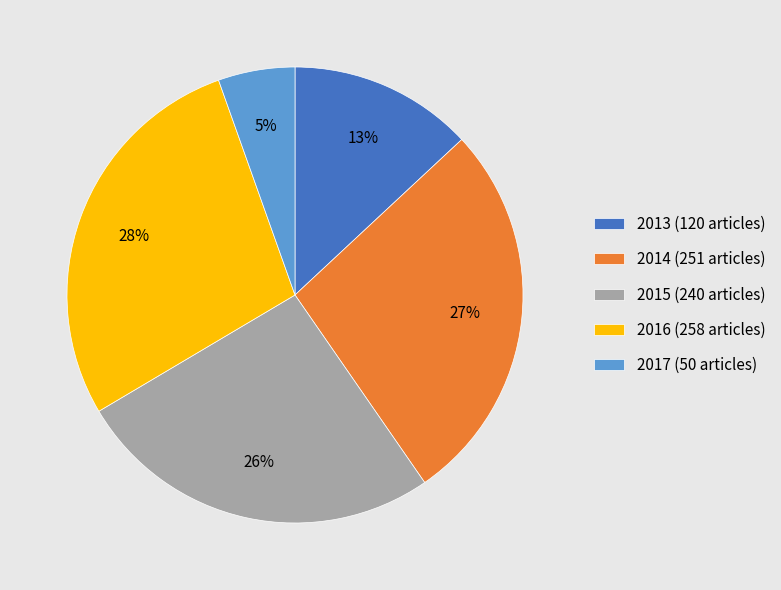

Is there a majority slice in this chart?

No